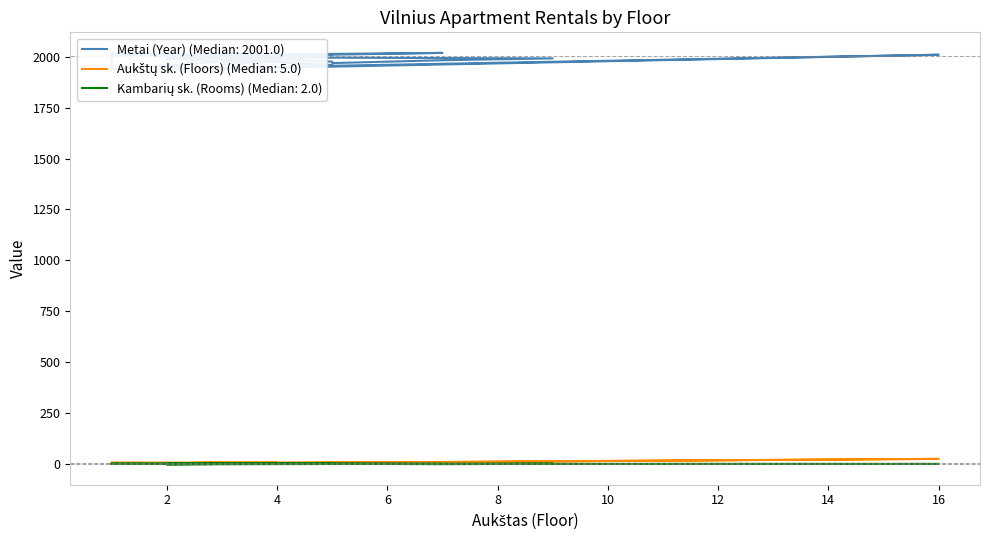

Reading left to right, transcribe all the data shown in this chart.

Metai (Year): 2=1987	4=2005	7=2018	3=2008	2=2008	5=1958	1=2017	4=2000	3=2016	2=1940	2=1940	16=2009	3=1940	3=1940	3=1960	5=2009	5=2009	1=1940	1=2002	1=2008	4=2004	4=2004	3=2016	3=1973	2=1997	9=1991	7=1982	5=1968	5=1975	2=2014
Aukštų sk. (Floors): 2=5	4=4	7=8	3=9	2=5	5=5	1=4	4=4	3=5	2=2	2=2	16=27	3=5	3=5	3=3	5=6	5=6	1=3	1=2	1=9	4=8	4=8	3=3	3=9	2=5	9=9	7=9	5=5	5=5	2=2
Kambarių sk. (Rooms): 2=1	4=3	7=2	3=2	2=3	5=2	1=3	4=2	3=3	2=2	2=2	16=2	3=2	3=2	3=3	5=3	5=3	1=2	1=3	1=2	4=2	4=2	3=2	3=2	2=1	9=3	7=1	5=3	5=2	2=1